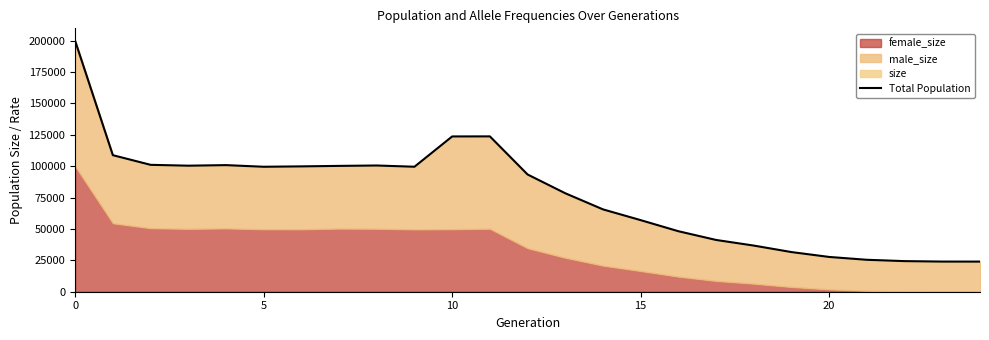

Reading left to right, extract all data points from this chart.

199836	108779	101092	100404	100853	99552	99851	100242	100557	99566	123700	123753	93398	78436	65598	57023	48192	41240	36757	31583	27701	25434	24380	24016	24000